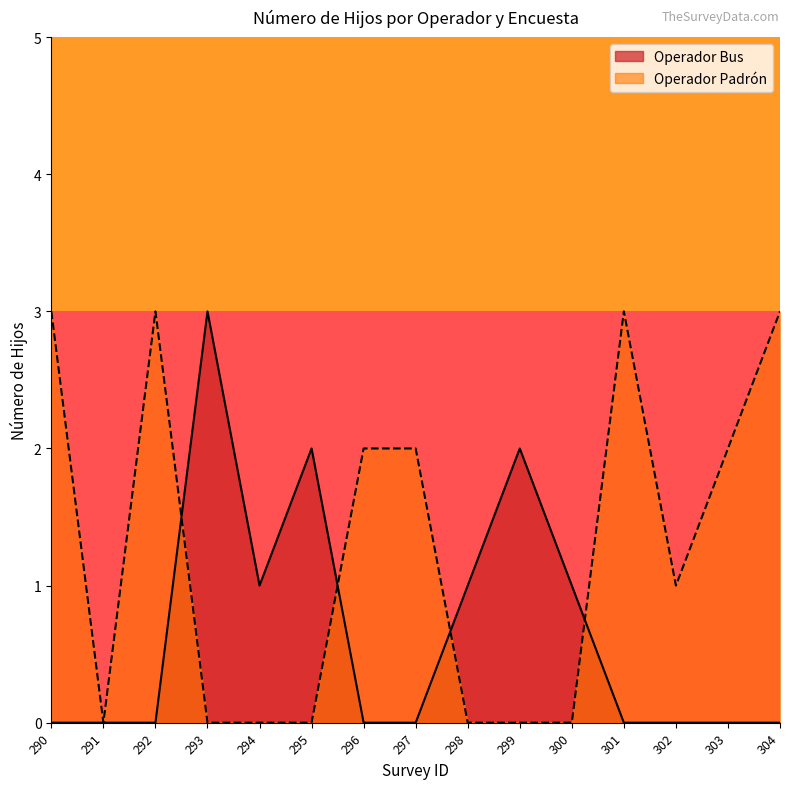

What are all the series names shown in the legend?

Operador Bus, Operador Padrón